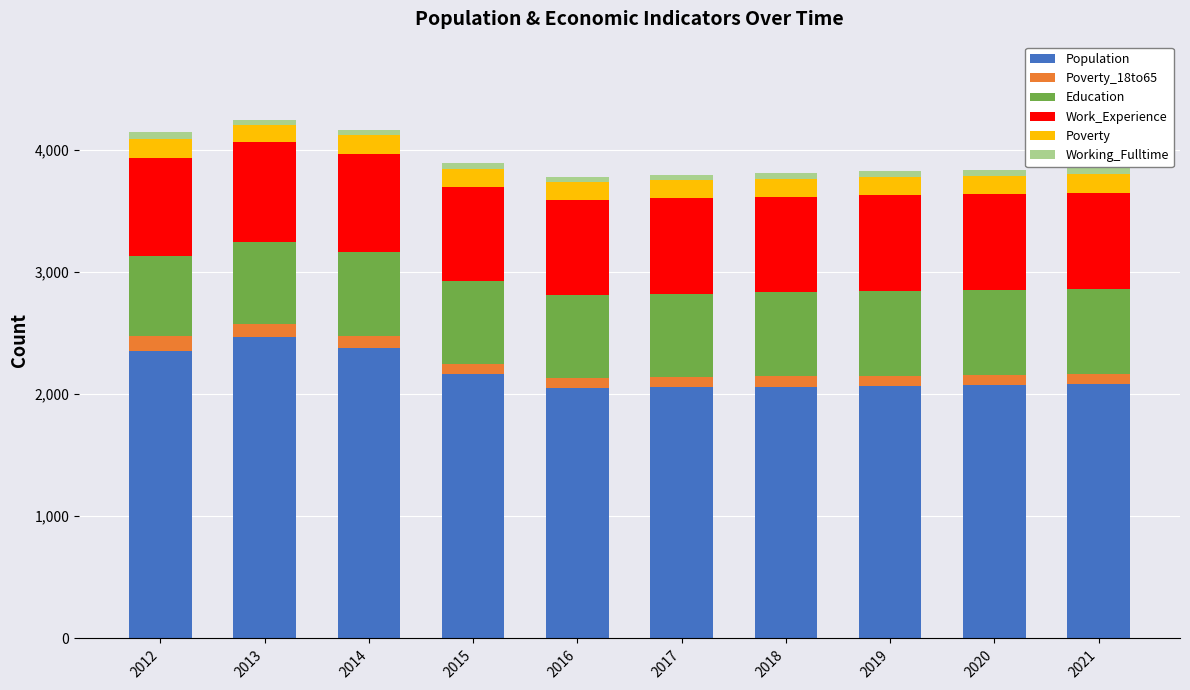

Are the bars horizontal?

No